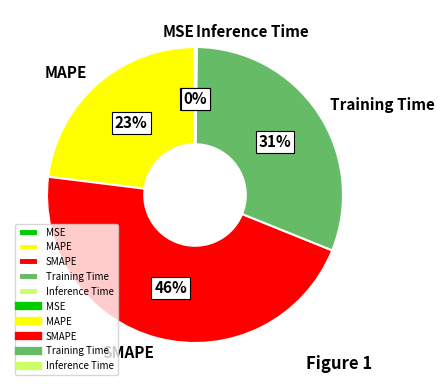

Does Training Time account for over 50% of the chart?

No